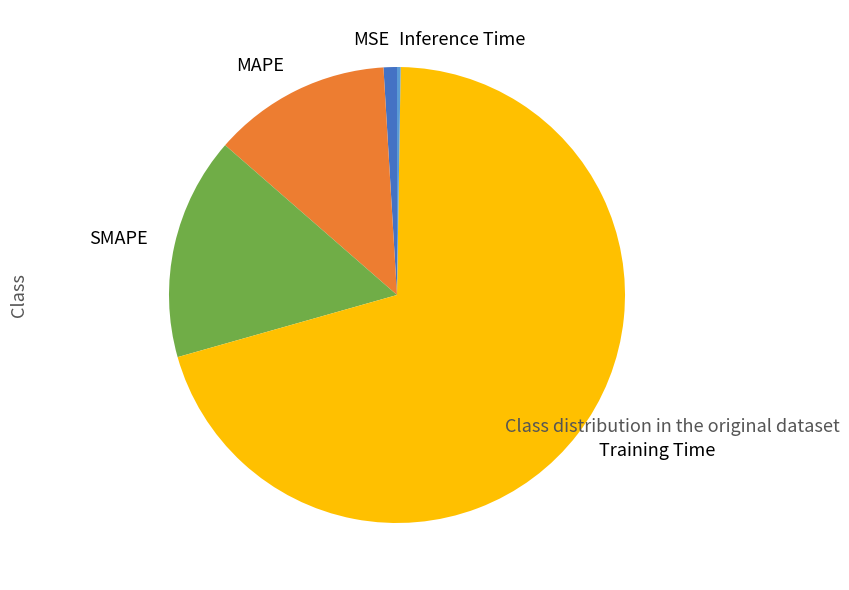

Is the sum of SMAPE and MSE greater than half?

No